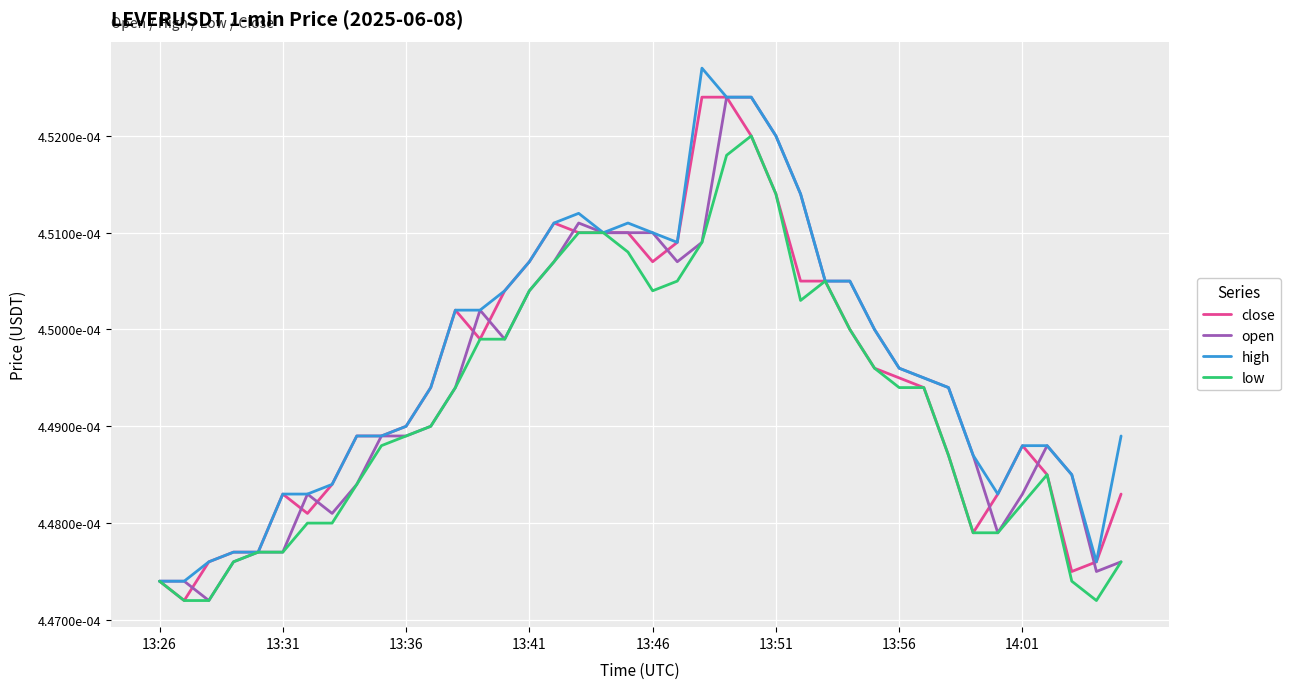

What are all the series names shown in the legend?

close, open, high, low